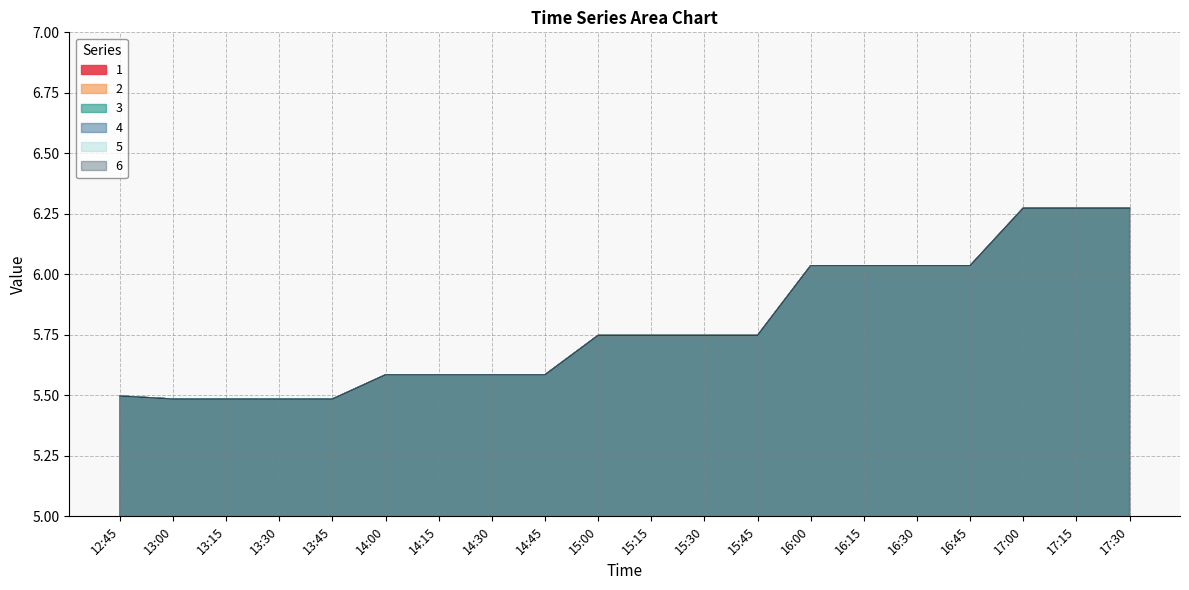

What is the average value of the 5 series?

5.8